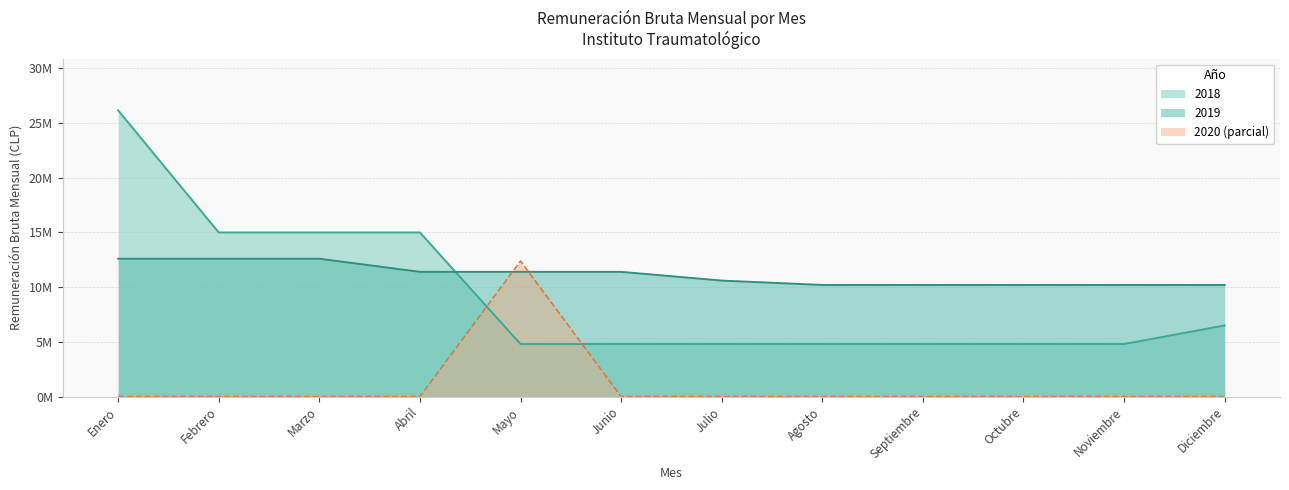

List the labels in order of remuneracionbruta_mensual_2020 value, largest first.

Mayo, Enero, Febrero, Marzo, Abril, Junio, Julio, Agosto, Septiembre, Octubre, Noviembre, Diciembre